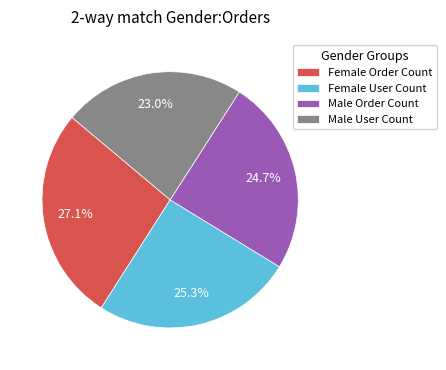

Which slice is the largest?

Female Order Count